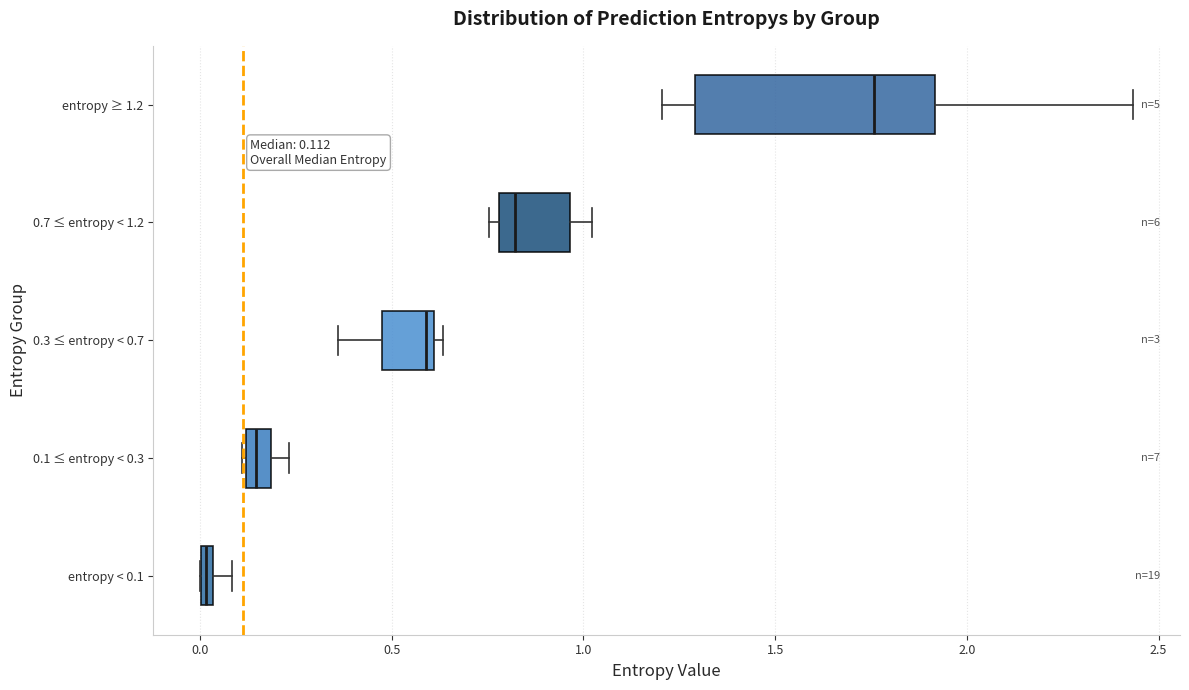

Which box is the widest, from its left edge to its right edge?

entropy ≥ 1.2